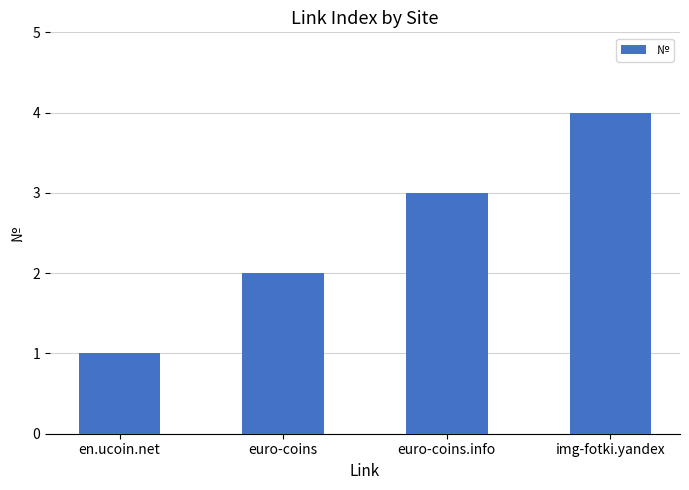

Which has a higher value, euro-coins.info or img-fotki.yandex?

img-fotki.yandex